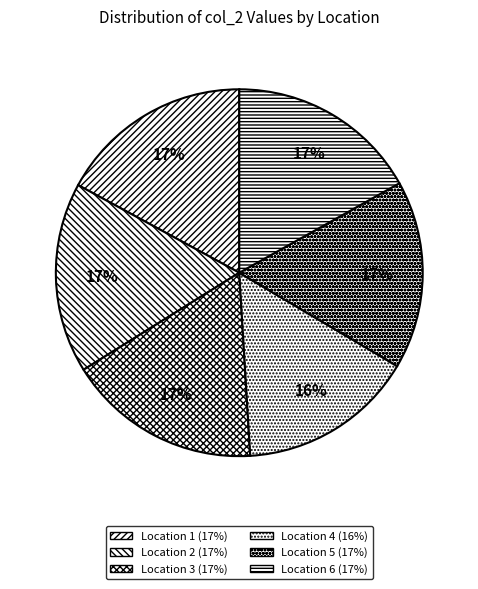

Count the number of slices in the pie.

6